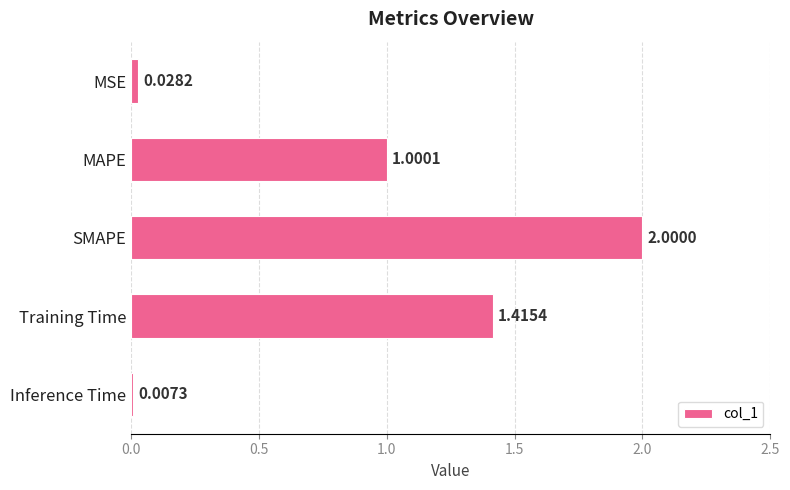

What is the change in value from MAPE to SMAPE?

+1.0